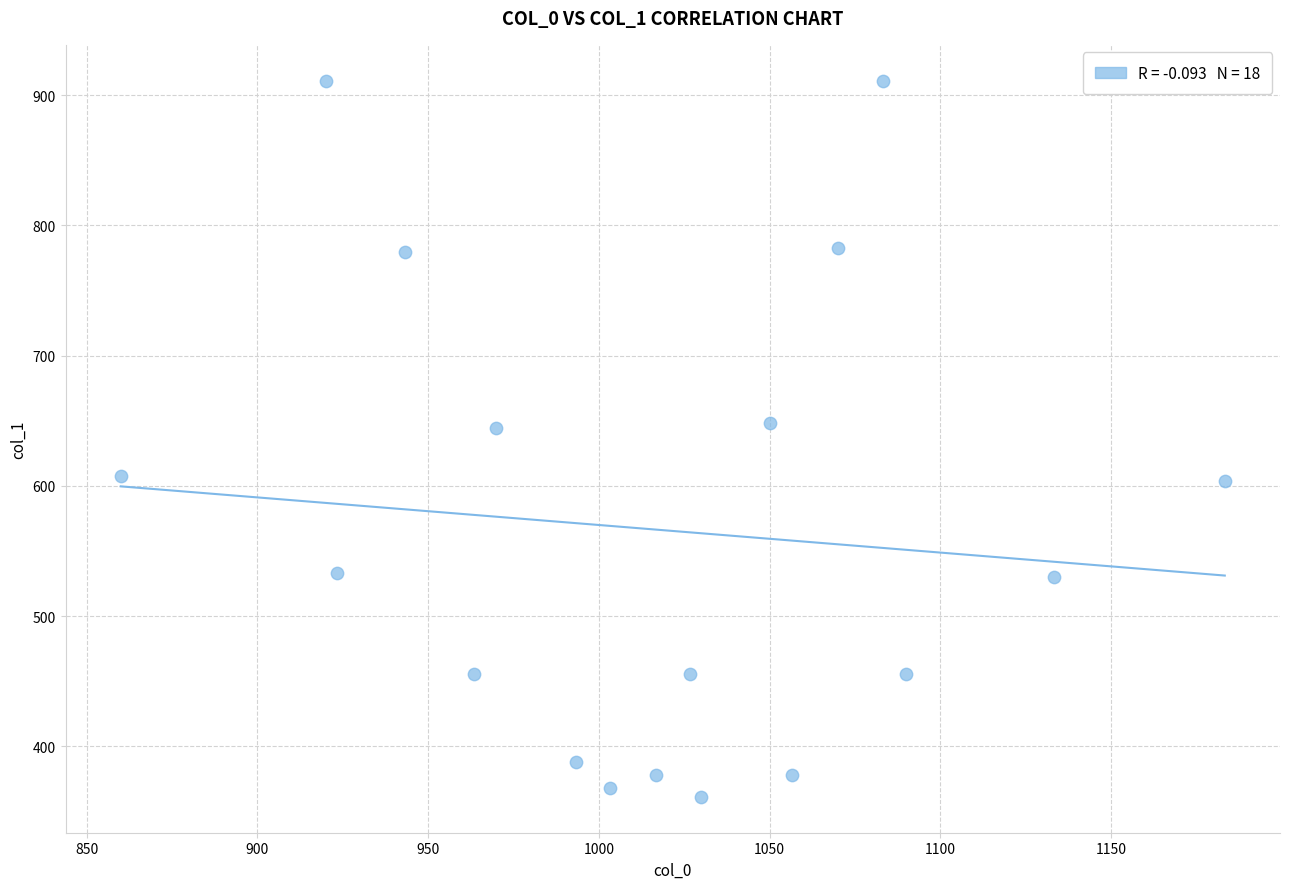

What is the range of X values (max minus min)?

323.3